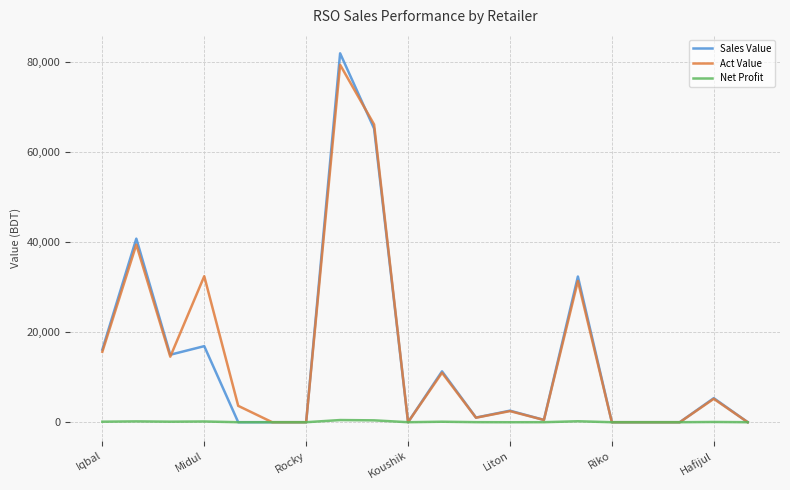

True or false: Net Profit and Sales Value intersect in this chart.

False